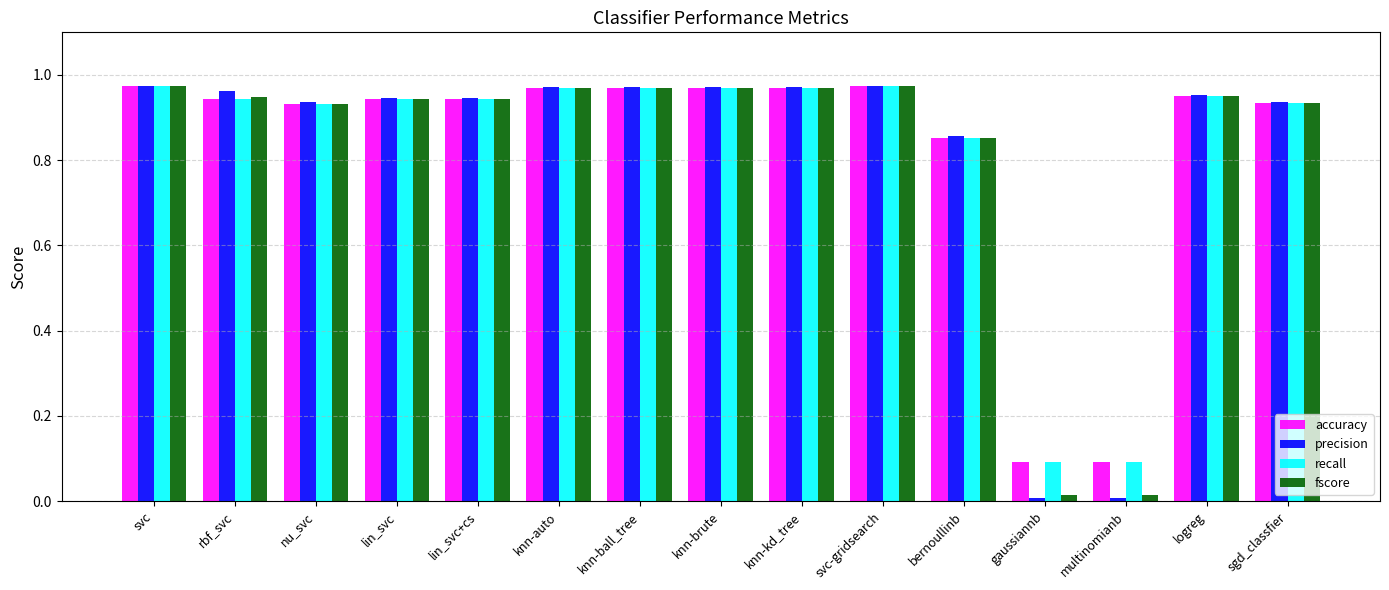

Which series has the largest range (max minus min)?

precision